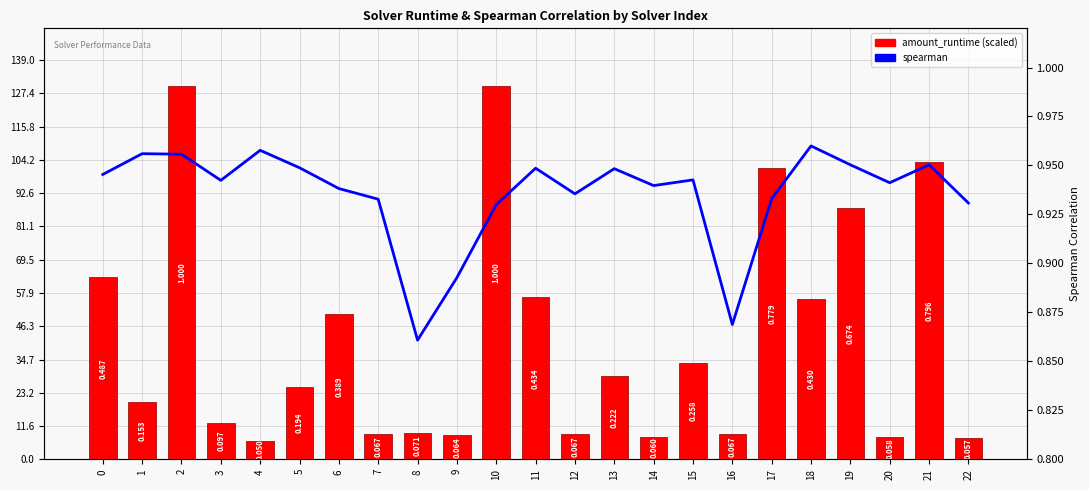

Reading left to right, extract all data points from this chart.

amount_runtime (scaled): 0=63.3	1=19.9	2=130.0	3=12.6	4=6.5	5=25.2	6=50.5	7=8.7	8=9.3	9=8.4	10=130.0	11=56.4	12=8.7	13=28.9	14=7.8	15=33.5	16=8.8	17=101.3	18=56.0	19=87.6	20=7.6	21=103.5	22=7.4
spearman: 0=0.9	1=1.0	2=1.0	3=0.9	4=1.0	5=0.9	6=0.9	7=0.9	8=0.9	9=0.9	10=0.9	11=0.9	12=0.9	13=0.9	14=0.9	15=0.9	16=0.9	17=0.9	18=1.0	19=1.0	20=0.9	21=1.0	22=0.9